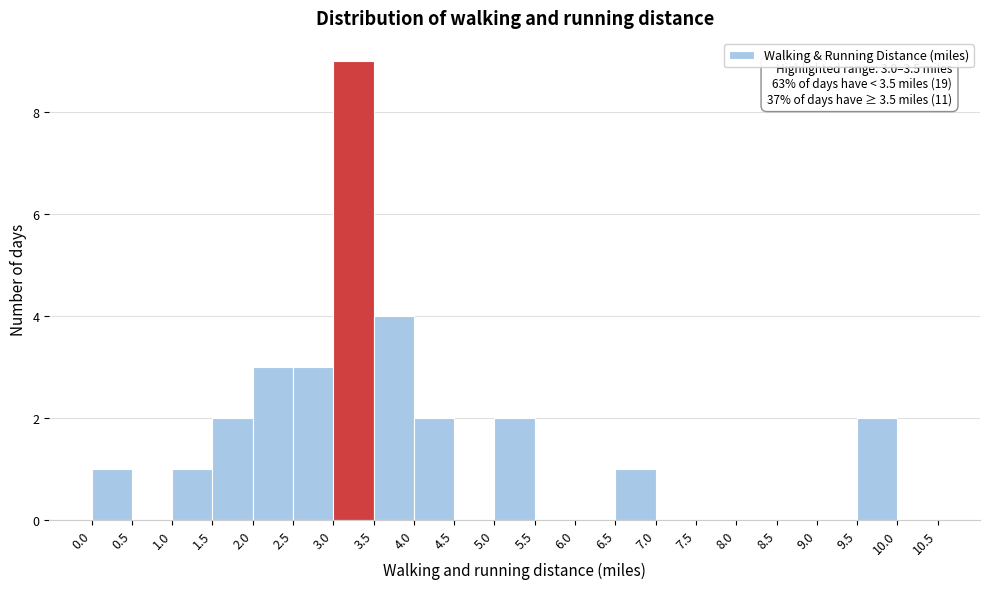

Which range on the x-axis has the tallest bar?

3.0 to 3.5